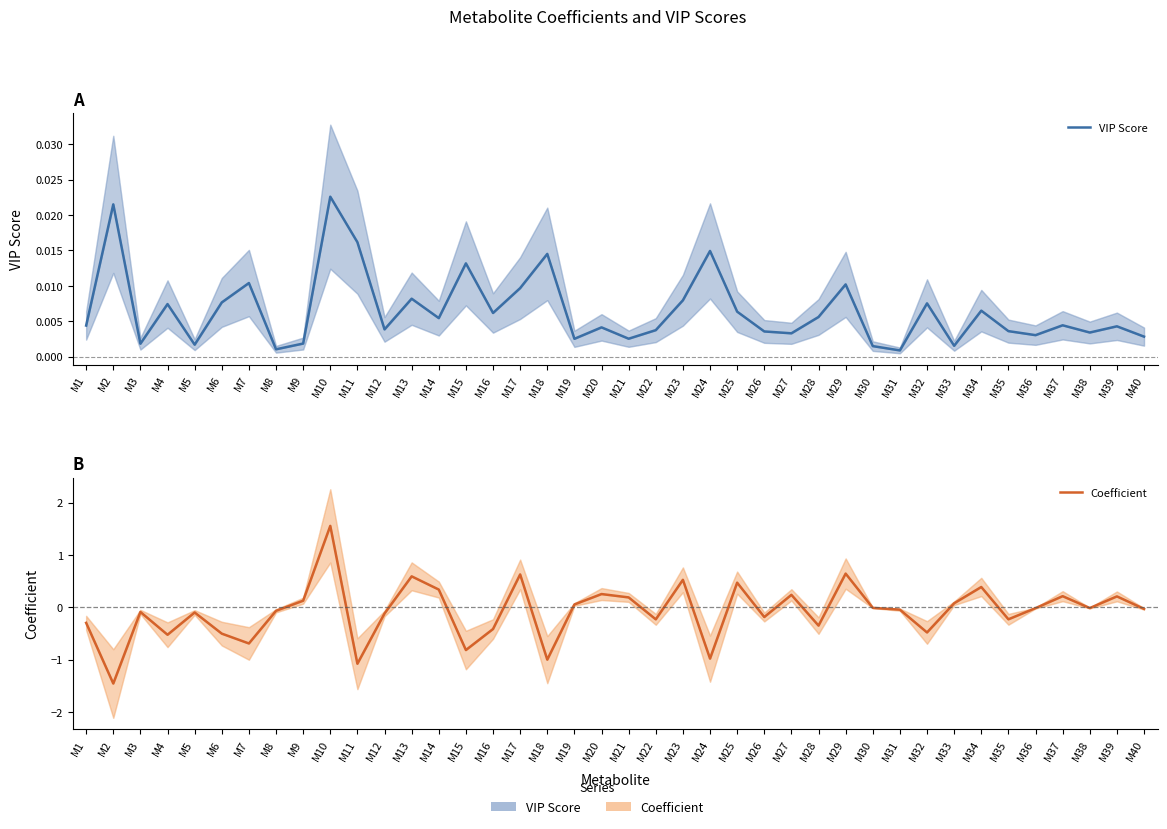

After their last crossing, which series has the higher values: Coefficient or VIP Score?

VIP Score